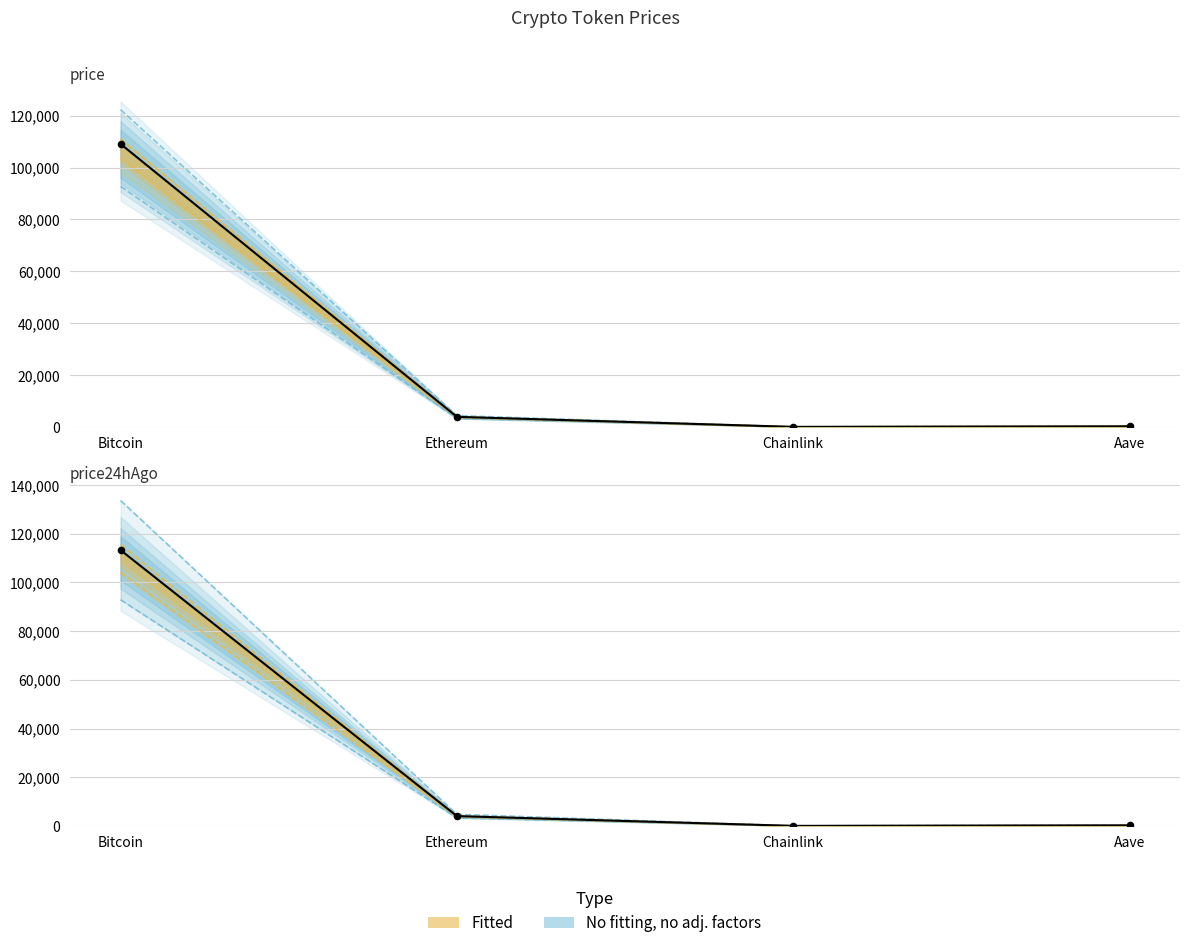

Which series contains the lowest Y value?

price